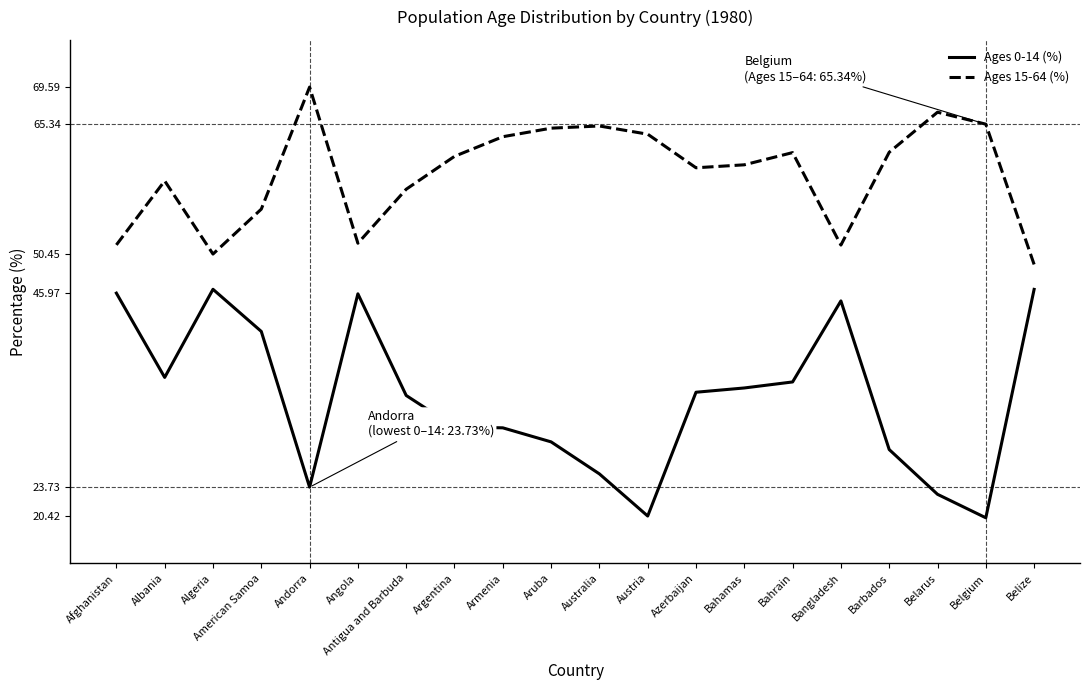

What is the average value of the Ages 15-64 (%) series?

59.7